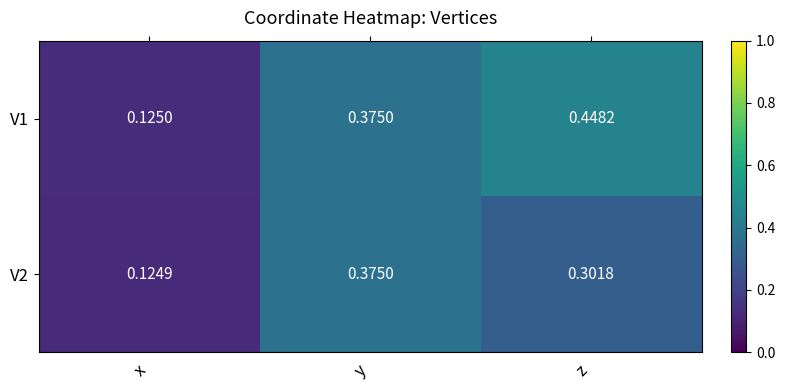

Is the value of V1 at z greater than the value of V2 at z?

Yes